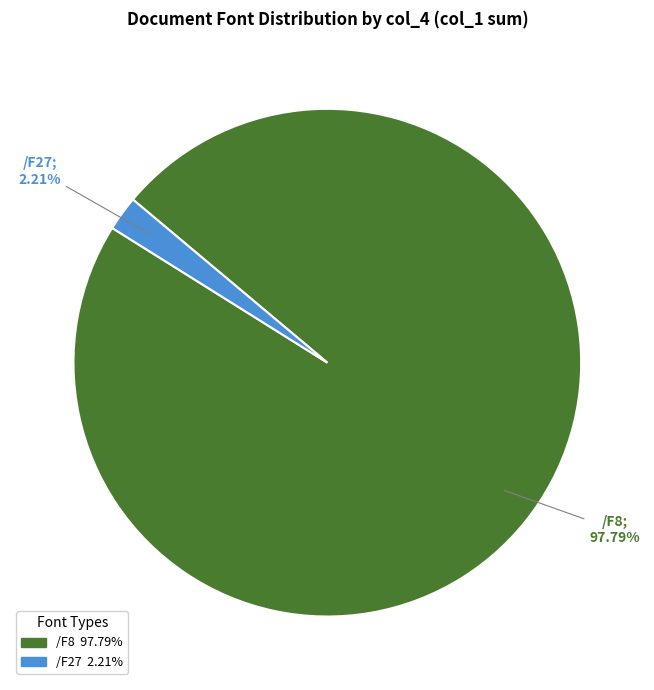

How much of the chart is everything except /F27?

97.8%